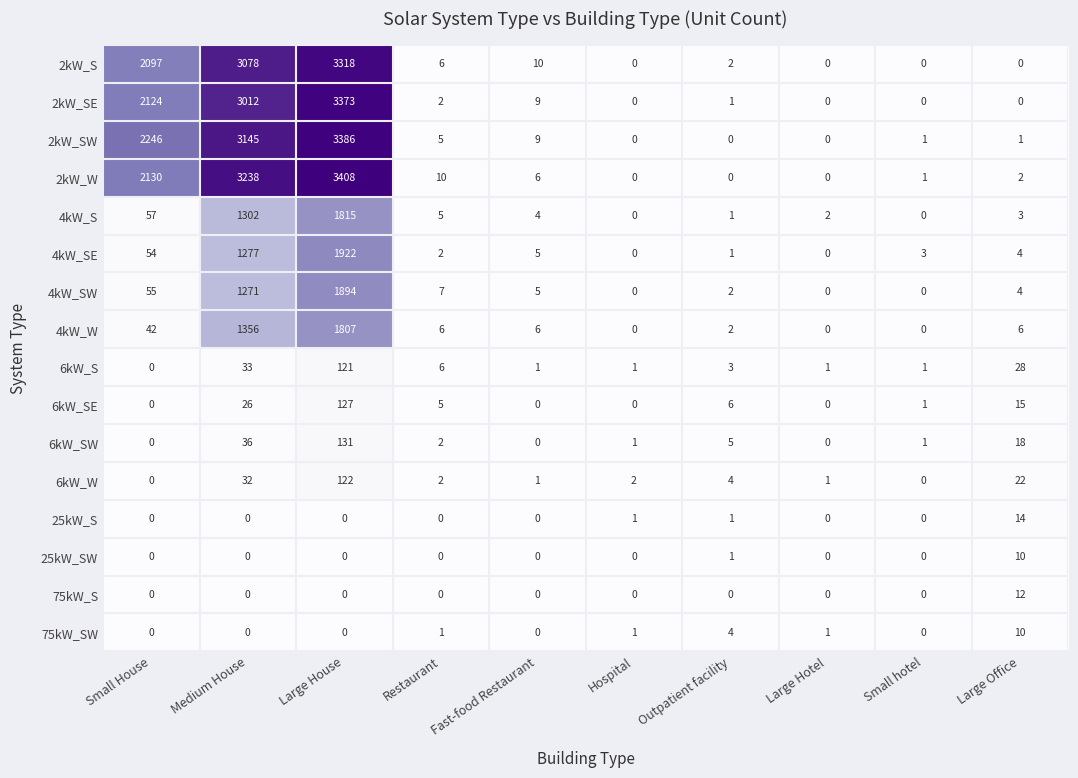

How many values in 75kW_SW are above zero?

5